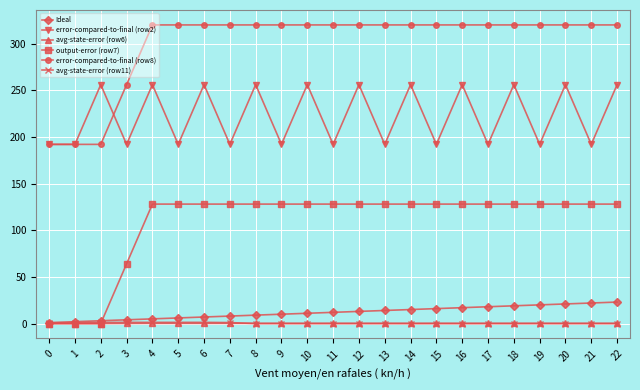

What is the maximum value shown in the chart?

320.0